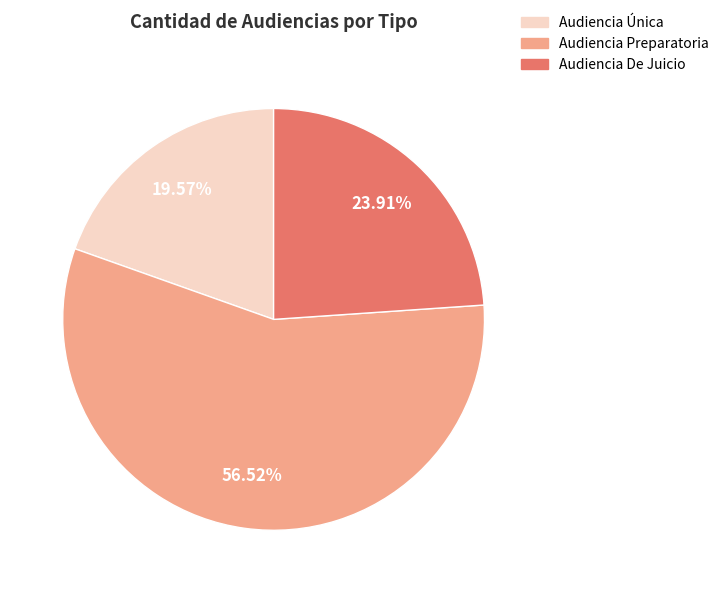

Which slice is the smallest?

Audiencia Única